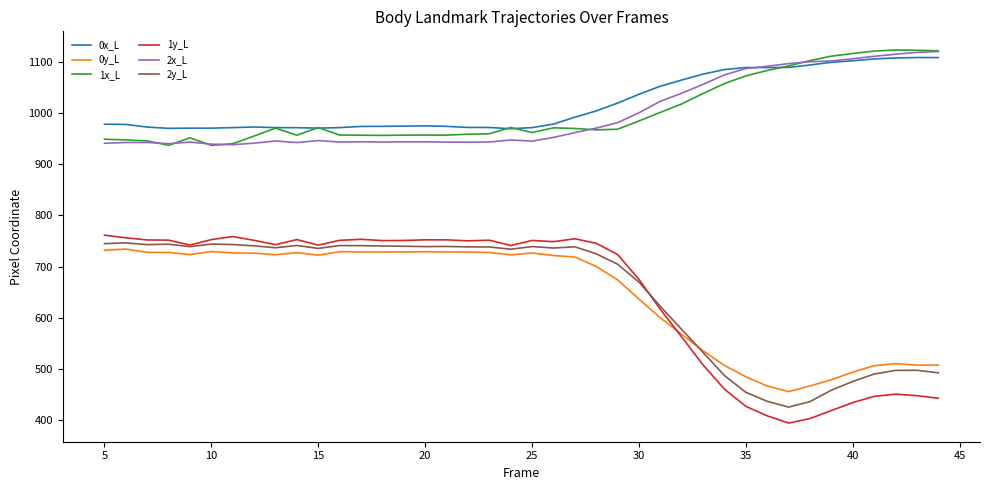

In 0x_L, how many points are higher than both neighbors (excluding endpoints)?

4